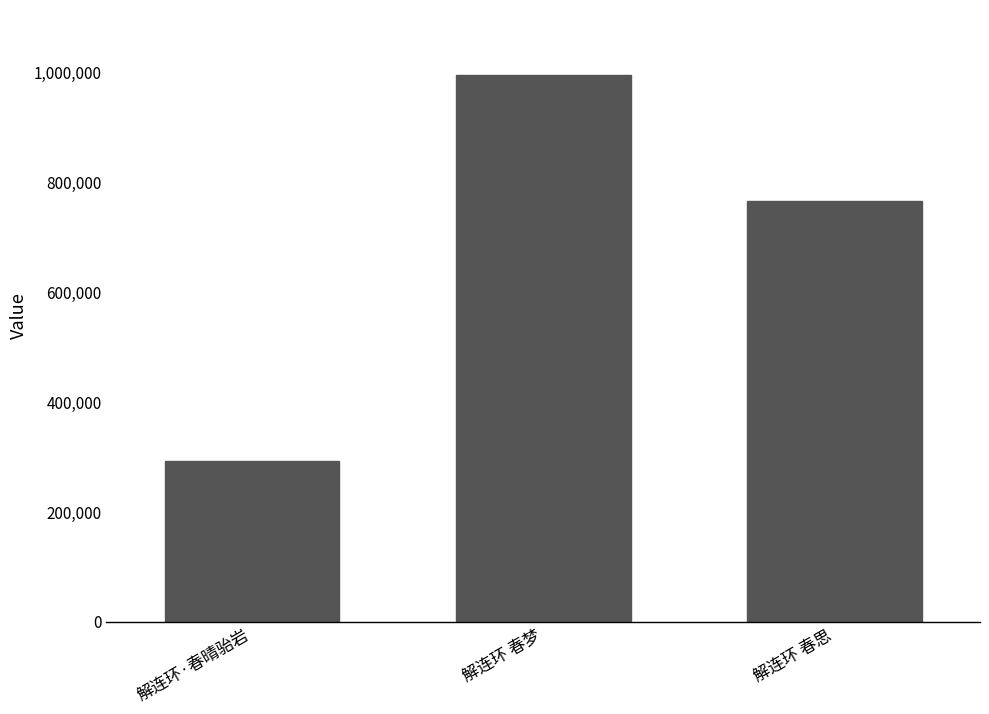

Between 解连环 春梦 and 解连环 春思, which is larger?

解连环 春梦